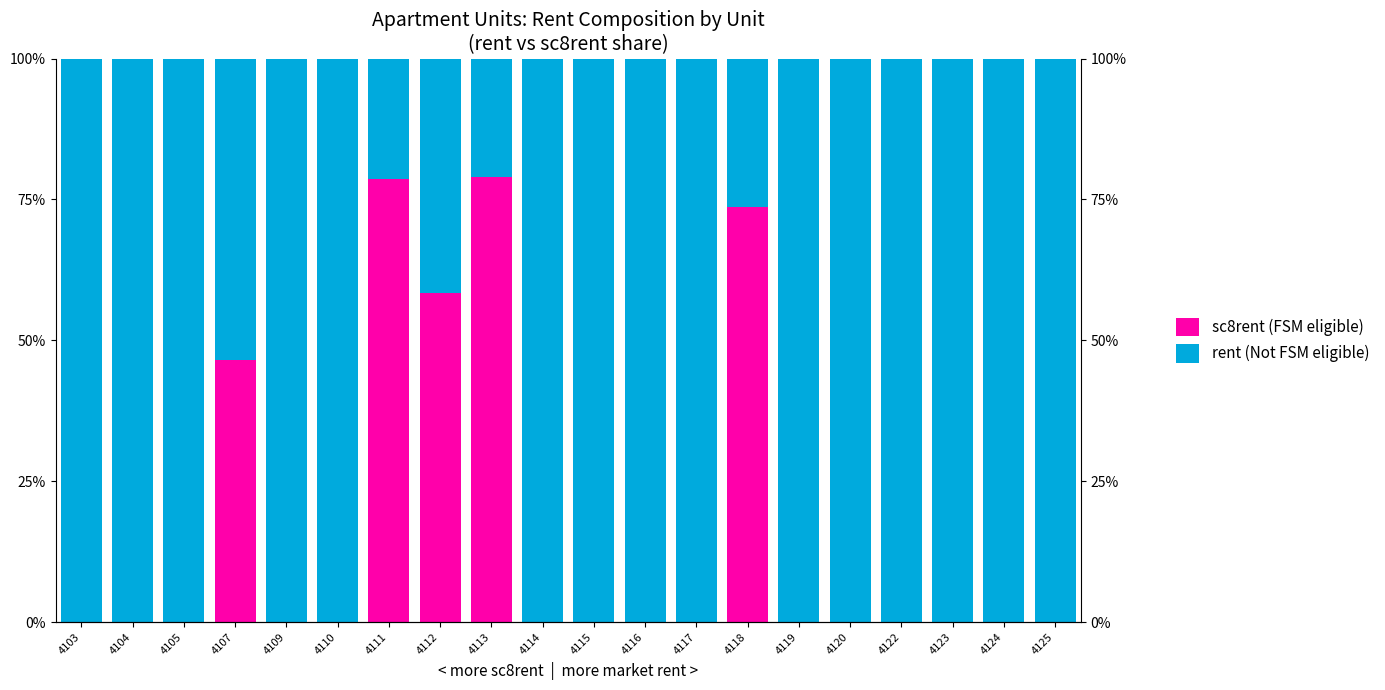

What is the difference between the second highest and minimum values in the sc8rent (FSM eligible) series?

78.6